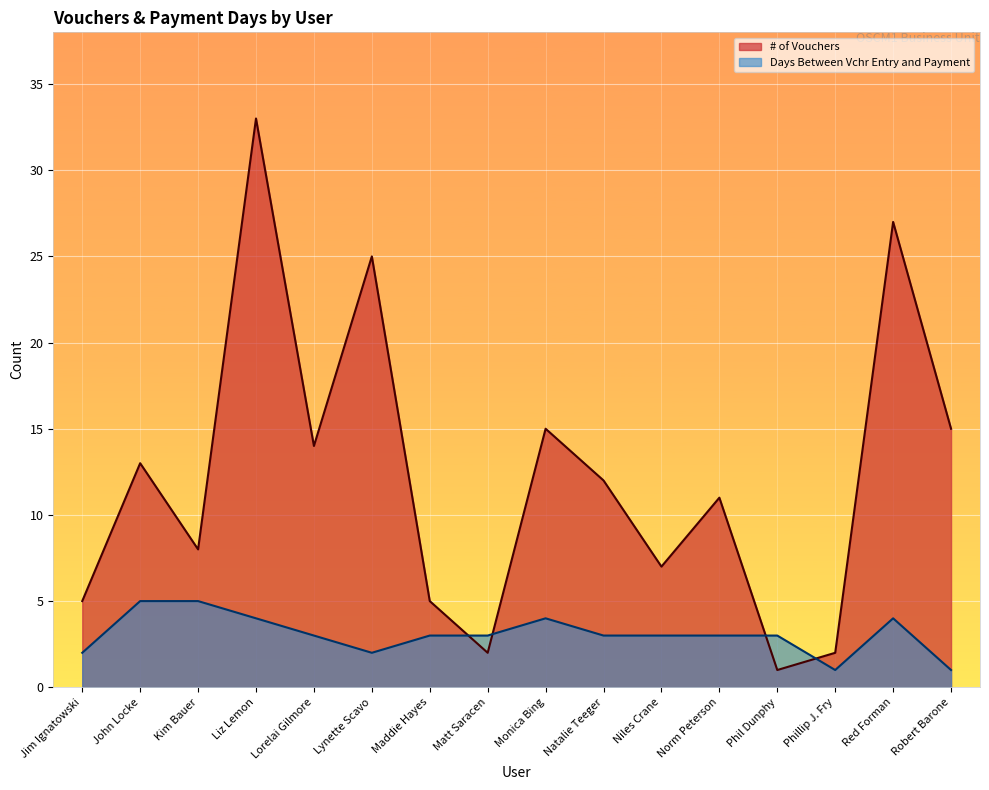

Rank the categories by value from lowest to highest.

Phil Dunphy, Matt Saracen, Phillip J. Fry, Jim Ignatowski, Maddie Hayes, Niles Crane, Kim Bauer, Norm Peterson, Natalie Teeger, John Locke, Lorelai Gilmore, Monica Bing, Robert Barone, Lynette Scavo, Red Forman, Liz Lemon